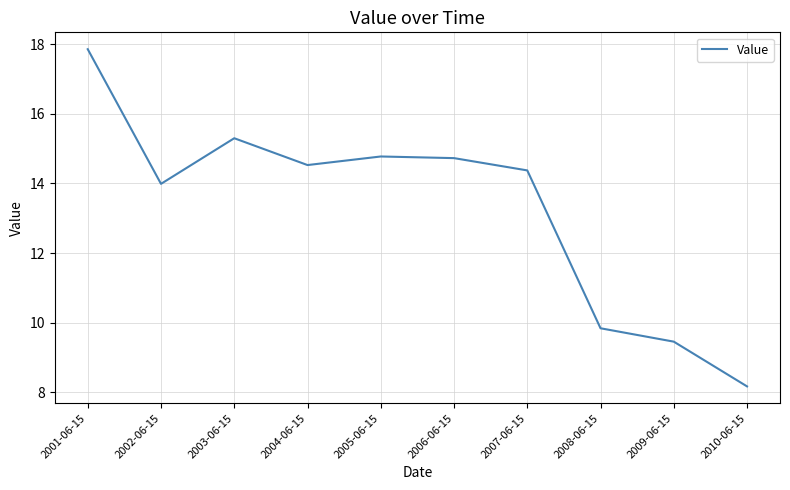

What is the difference between the maximum and minimum values?

9.7